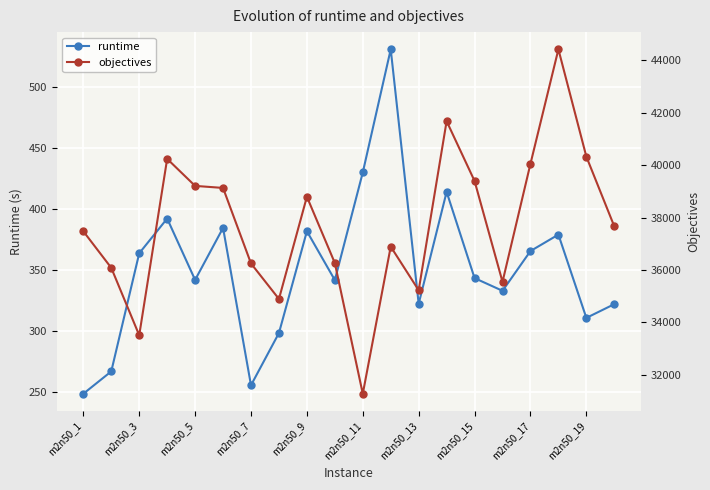

True or false: runtime has a value of 131.8 at m2n50_17.

False